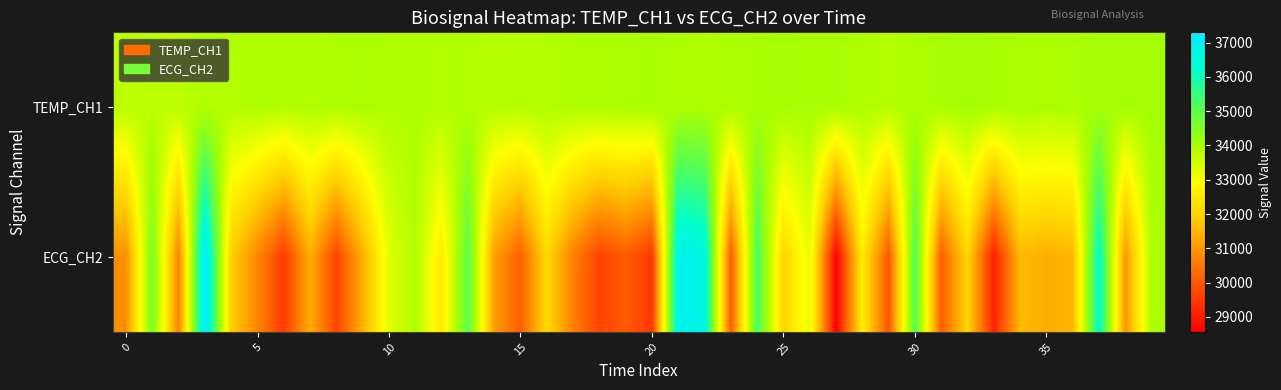

Which series has the largest range (max minus min)?

ECG_CH2